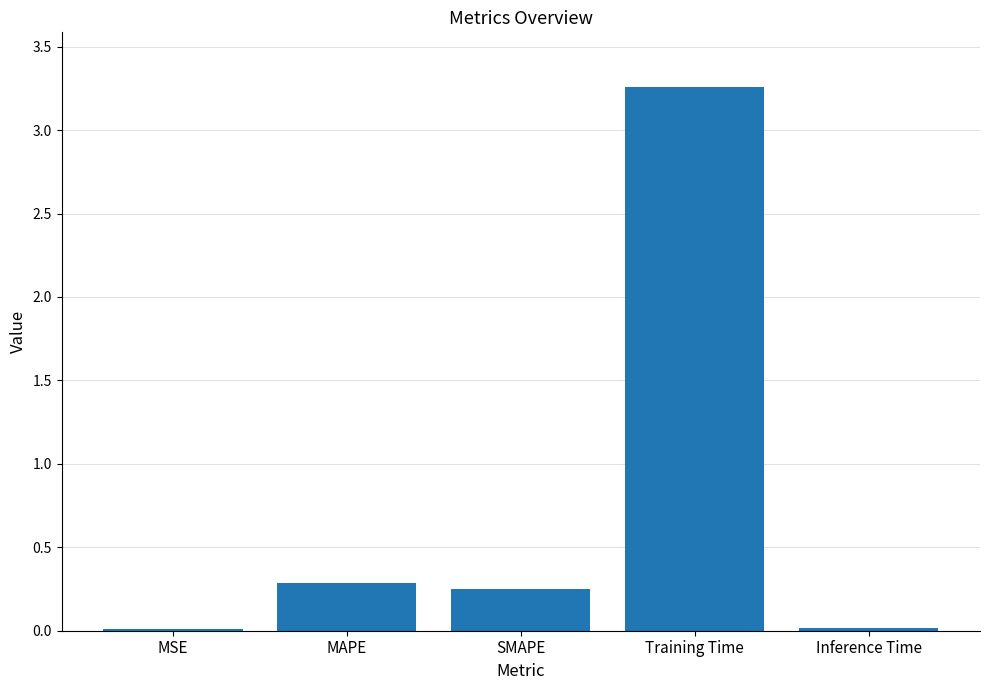

The value at MAPE is 0.3. True or false?

True